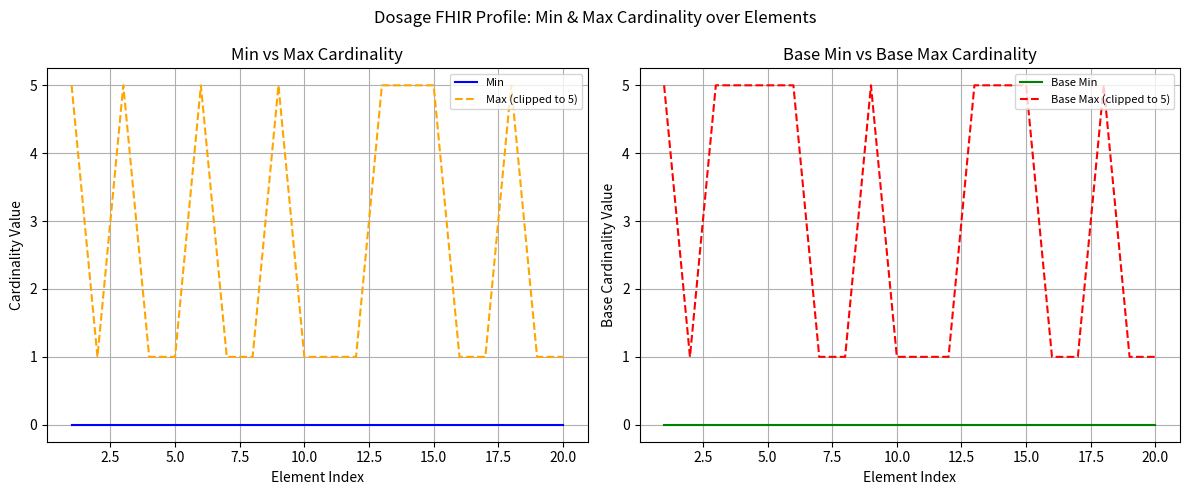

True or false: Min and Max (clipped to 5) cross at least once.

False